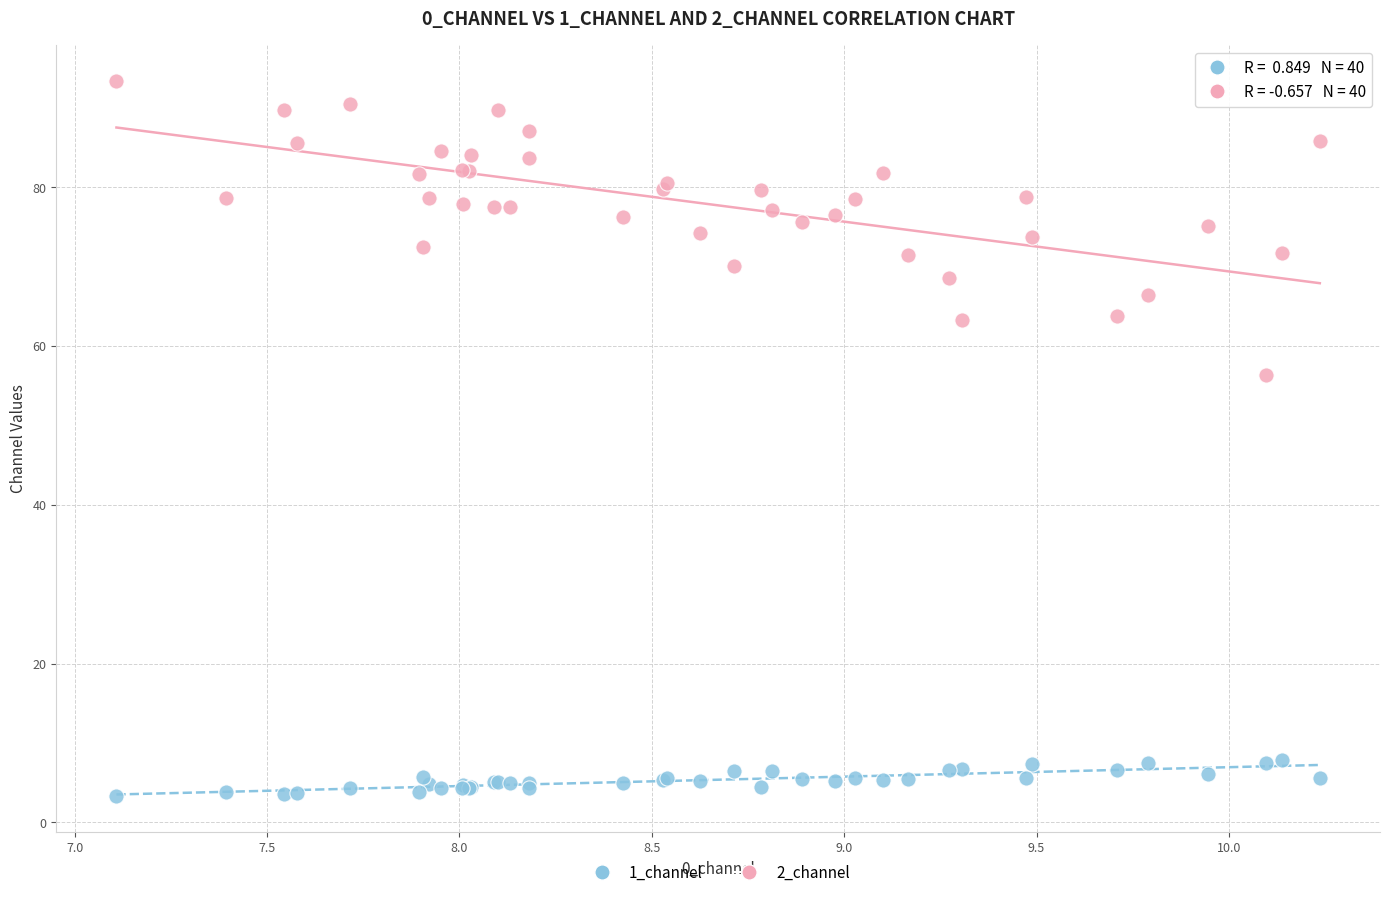

Which series contains the lowest Y value?

1_channel